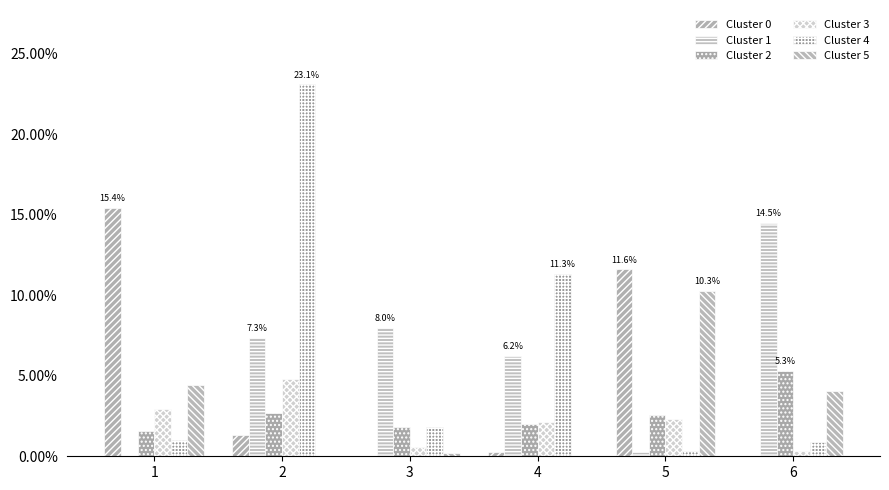

What are all the series names shown in the legend?

Cluster 0, Cluster 1, Cluster 2, Cluster 3, Cluster 4, Cluster 5